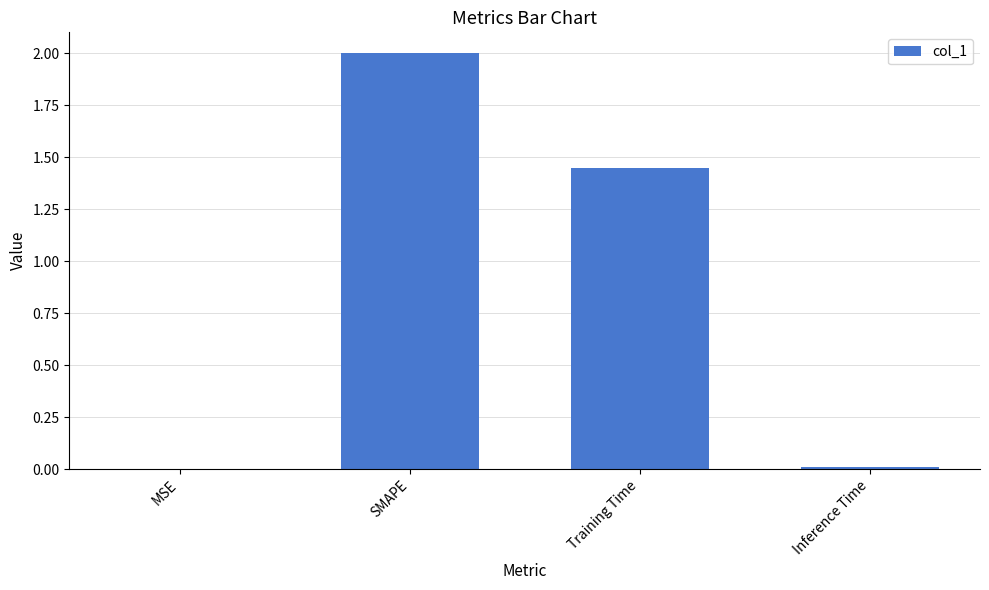

What is the difference between the values at Inference Time and SMAPE?

2.0